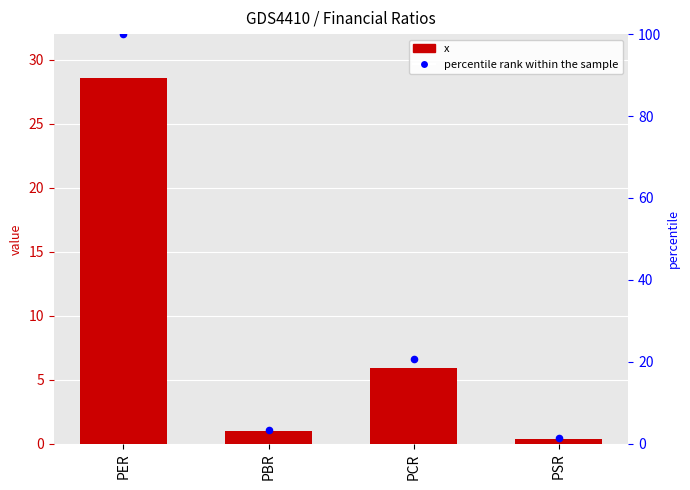

What is the total value across all series at PCR?

26.7